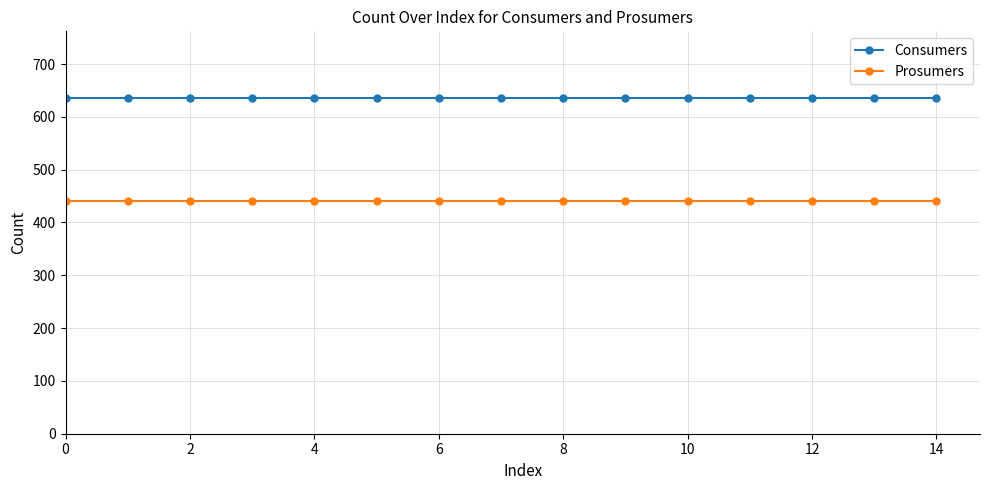

What is the value of the Consumers point at the 1st from the left?

635